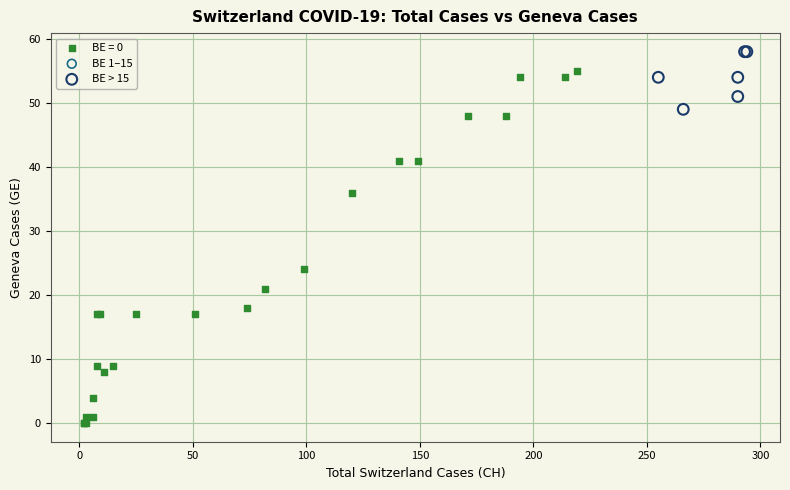

Which series has the largest Y range (max minus min)?

BE = 0